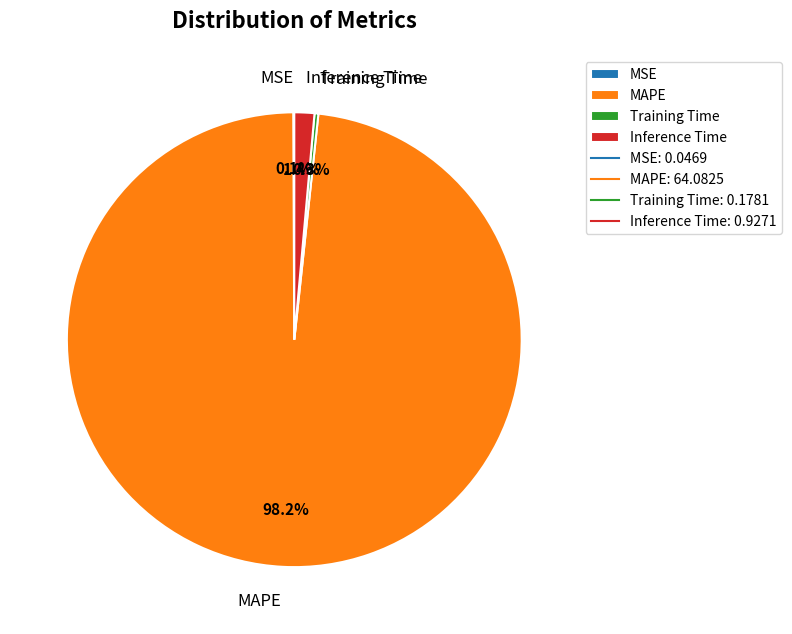

What is the largest slice in the pie chart?

MAPE